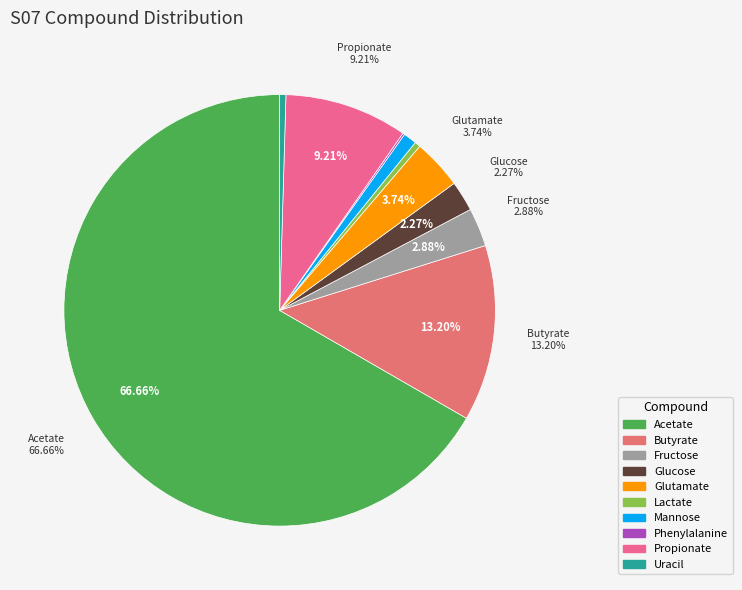

To the nearest percent, what is the difference between the largest and smallest slice percentages?

67%